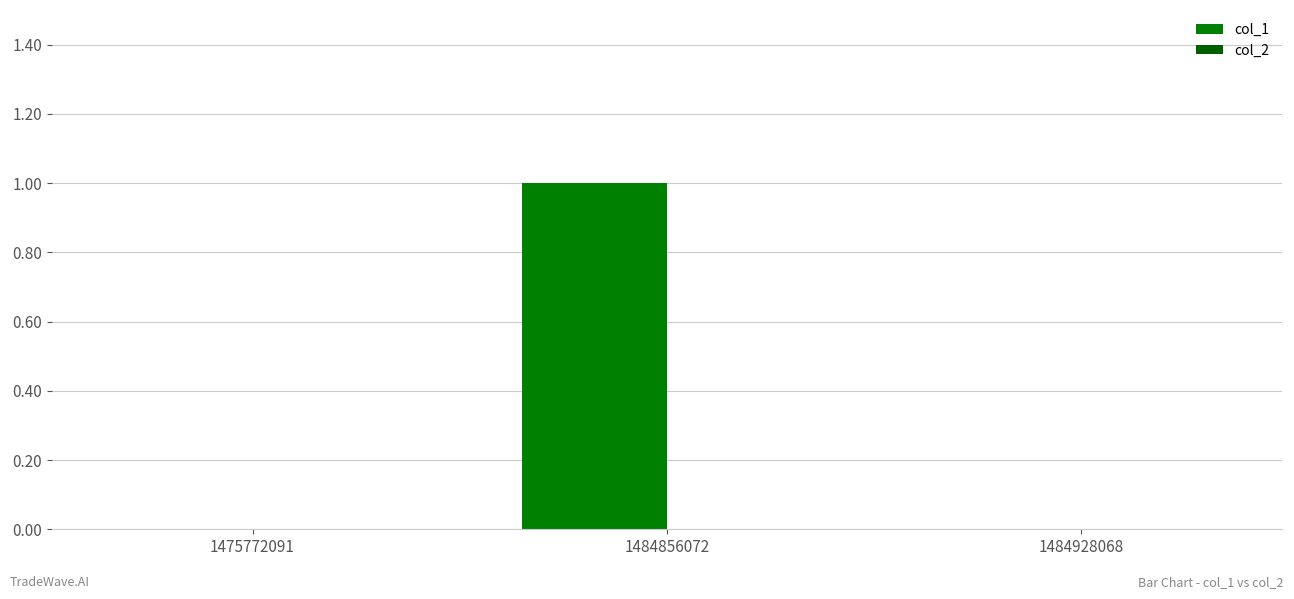

Reading left to right, list all the values displayed in this chart.

col_1: 0	1	0
col_2: 0	0	0